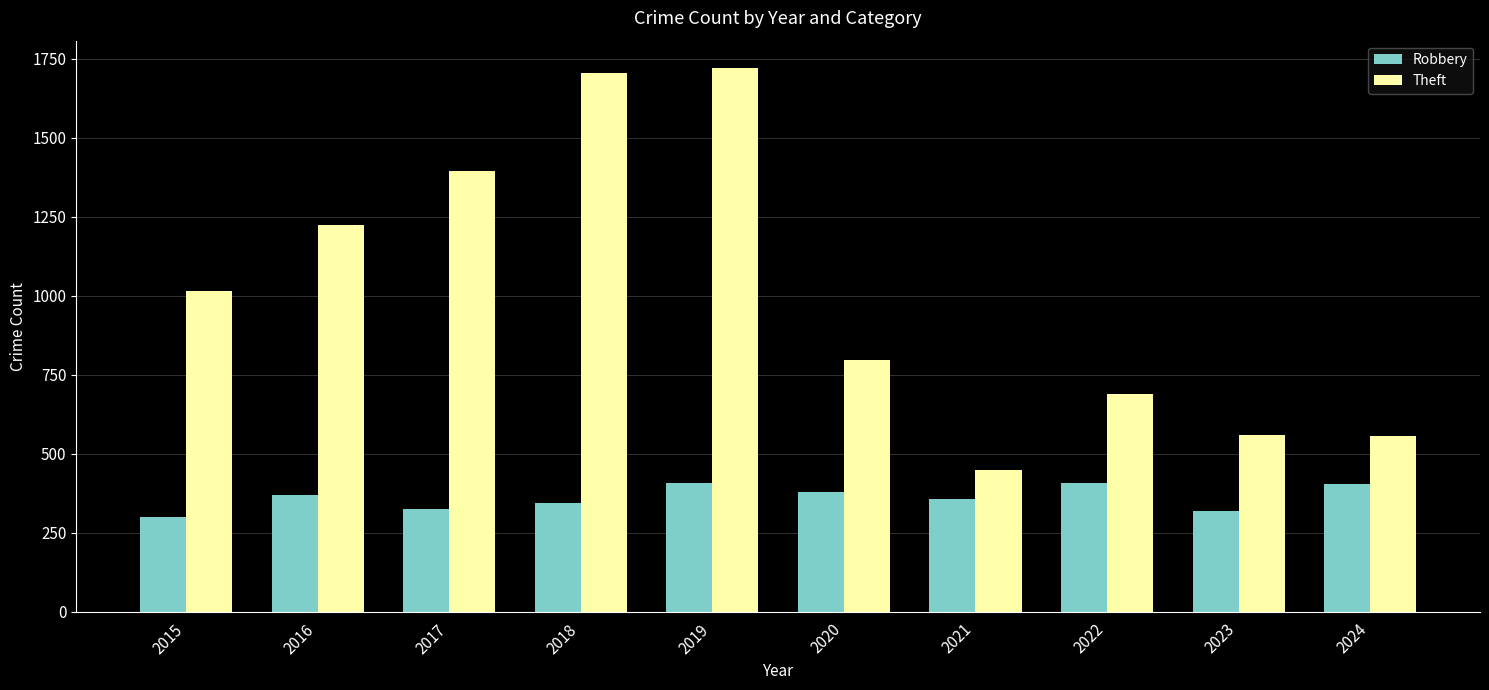

What is the difference between the Theft values at 2023 and 2016?

665